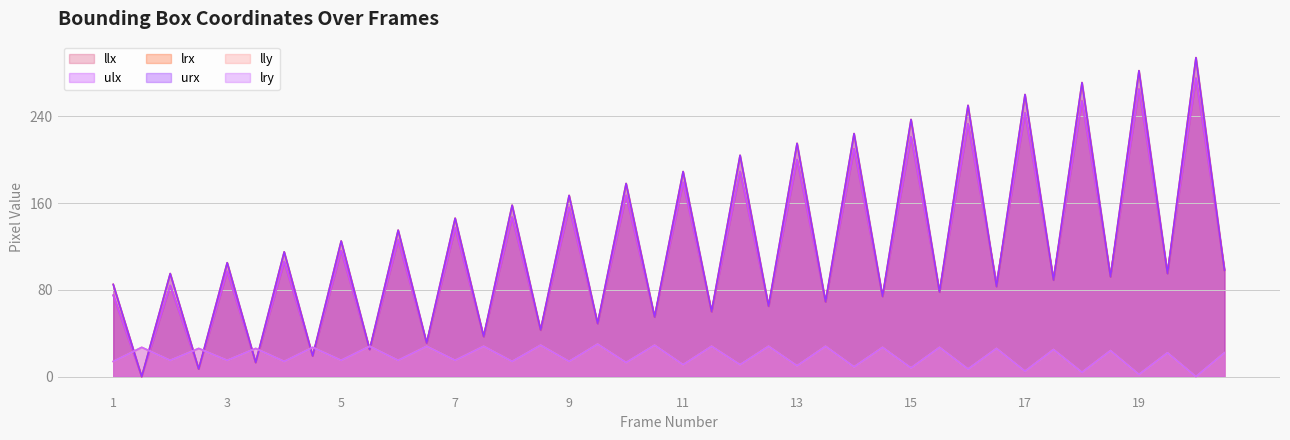

Does the chart have visible grid lines?

Yes